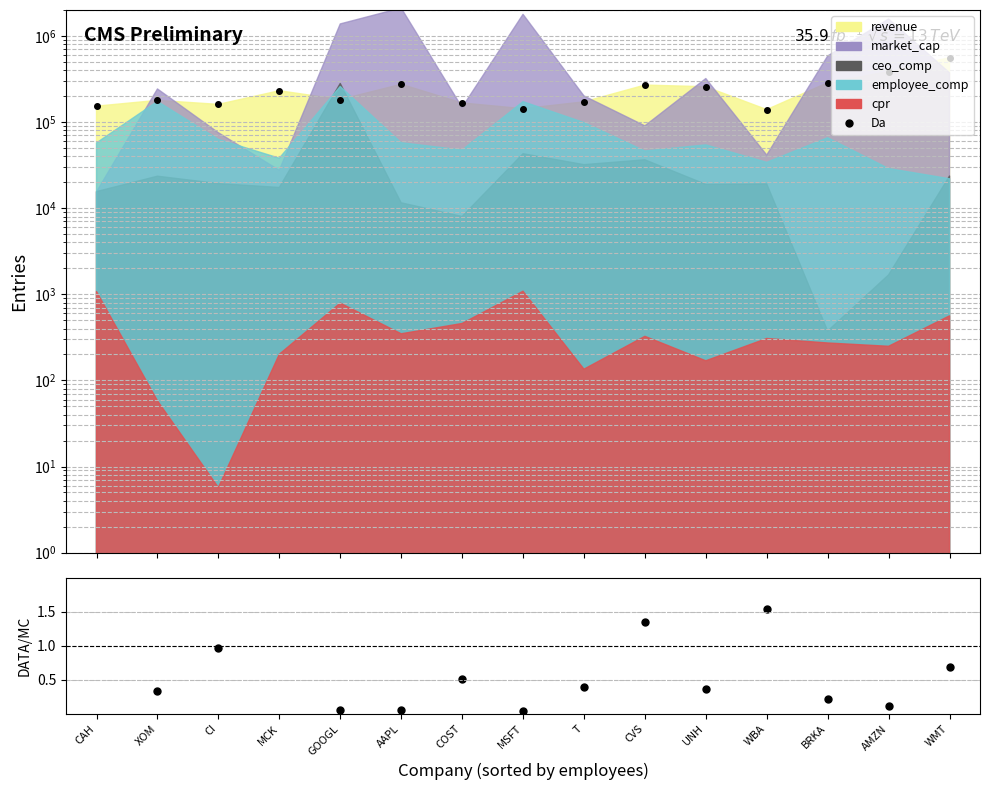

What is the label of the 11th point from the right?

GOOGL